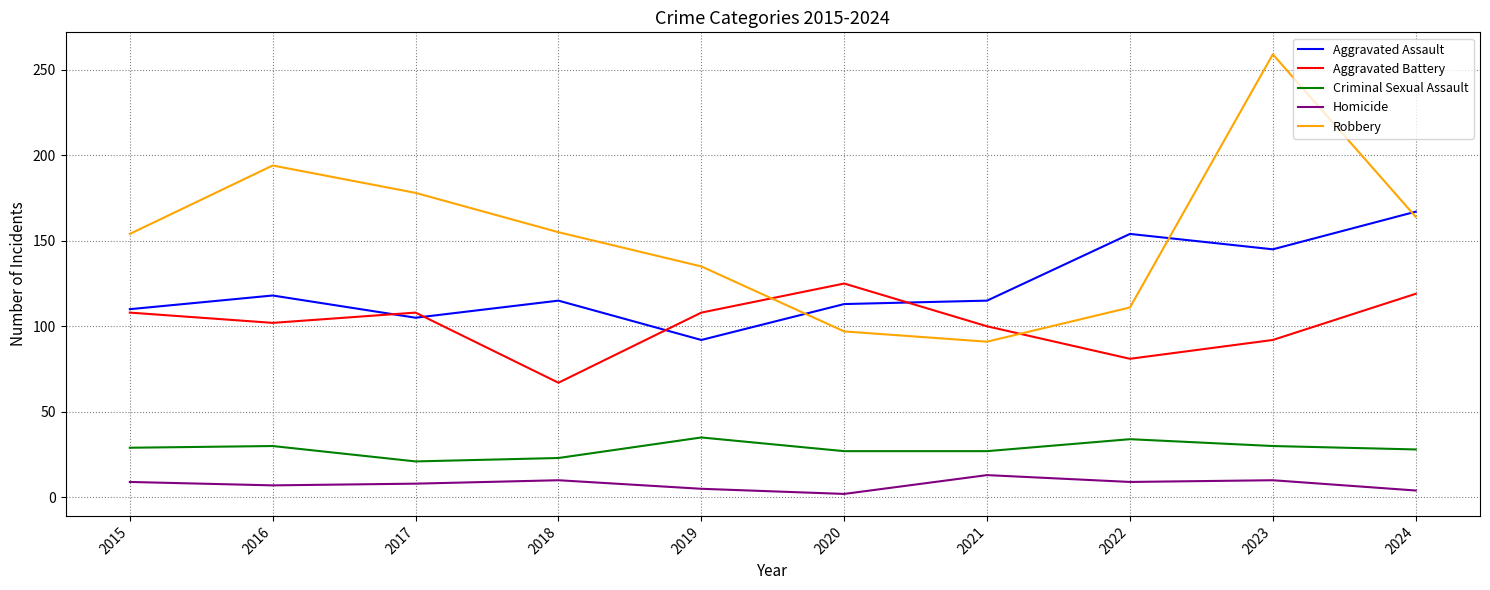

Does the chart have visible grid lines?

Yes